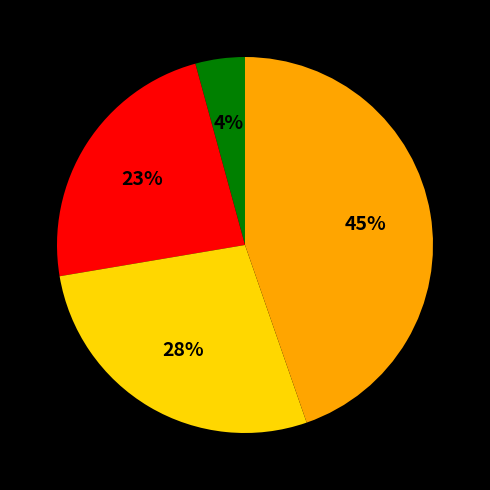

To the nearest percent, what is the average slice percentage?

25%